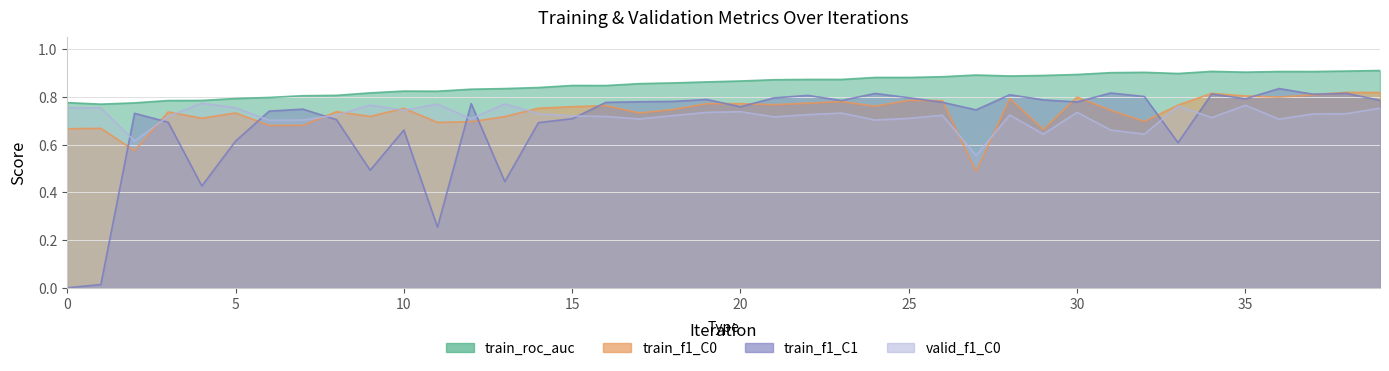

Reading right to left, list all the values displayed in this chart.

train_roc_auc: 0.9	0.9	0.9	0.9	0.9	0.9	0.9	0.9	0.9	0.9	0.9	0.9	0.9	0.9	0.9	0.9	0.9	0.9	0.9	0.9	0.9	0.9	0.9	0.8	0.8	0.8	0.8	0.8	0.8	0.8	0.8	0.8	0.8	0.8	0.8	0.8	0.8	0.8	0.8	0.8
train_f1_C0: 0.8	0.8	0.8	0.8	0.8	0.8	0.8	0.7	0.7	0.8	0.7	0.8	0.5	0.8	0.8	0.8	0.8	0.8	0.8	0.8	0.8	0.7	0.7	0.8	0.8	0.8	0.7	0.7	0.7	0.8	0.7	0.7	0.7	0.7	0.7	0.7	0.7	0.6	0.7	0.7
train_f1_C1: 0.8	0.8	0.8	0.8	0.8	0.8	0.6	0.8	0.8	0.8	0.8	0.8	0.7	0.8	0.8	0.8	0.8	0.8	0.8	0.8	0.8	0.8	0.8	0.8	0.7	0.7	0.4	0.8	0.3	0.7	0.5	0.7	0.7	0.7	0.6	0.4	0.7	0.7	0.0	0.0
valid_f1_C0: 0.8	0.7	0.7	0.7	0.8	0.7	0.8	0.6	0.7	0.7	0.6	0.7	0.6	0.7	0.7	0.7	0.7	0.7	0.7	0.7	0.7	0.7	0.7	0.7	0.7	0.7	0.8	0.7	0.8	0.7	0.8	0.7	0.7	0.7	0.8	0.8	0.7	0.6	0.8	0.8